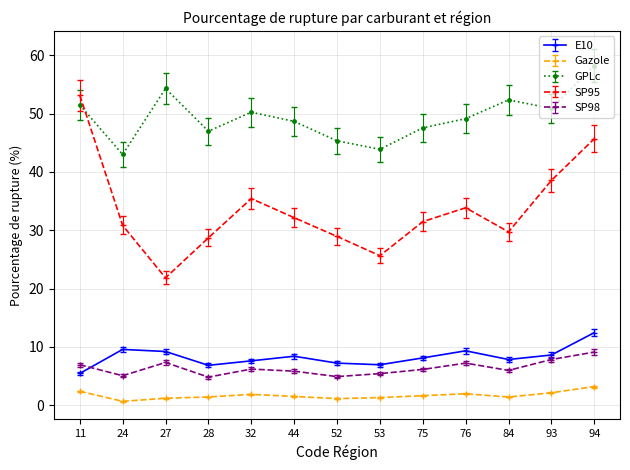

True or false: SP98 and Gazole intersect in this chart.

False